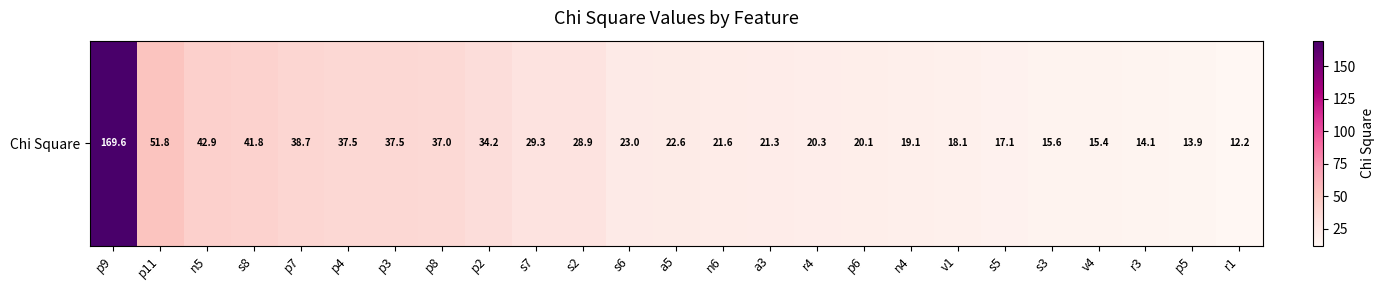

Is it true that the value at p8 is 59.6?

False